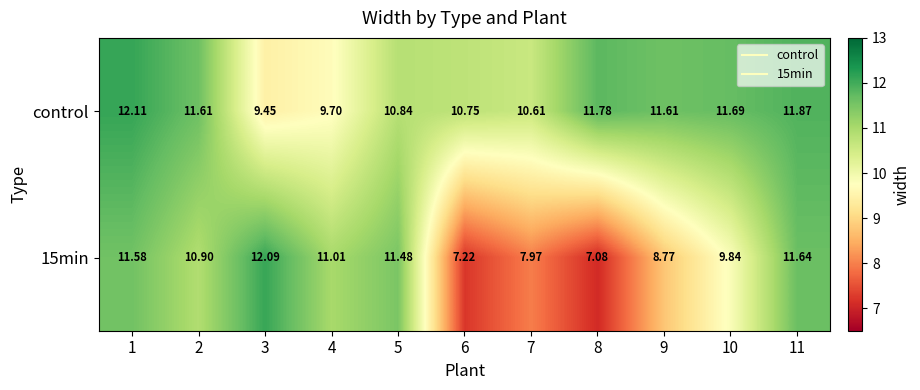

Which series has the largest total across all categories?

control